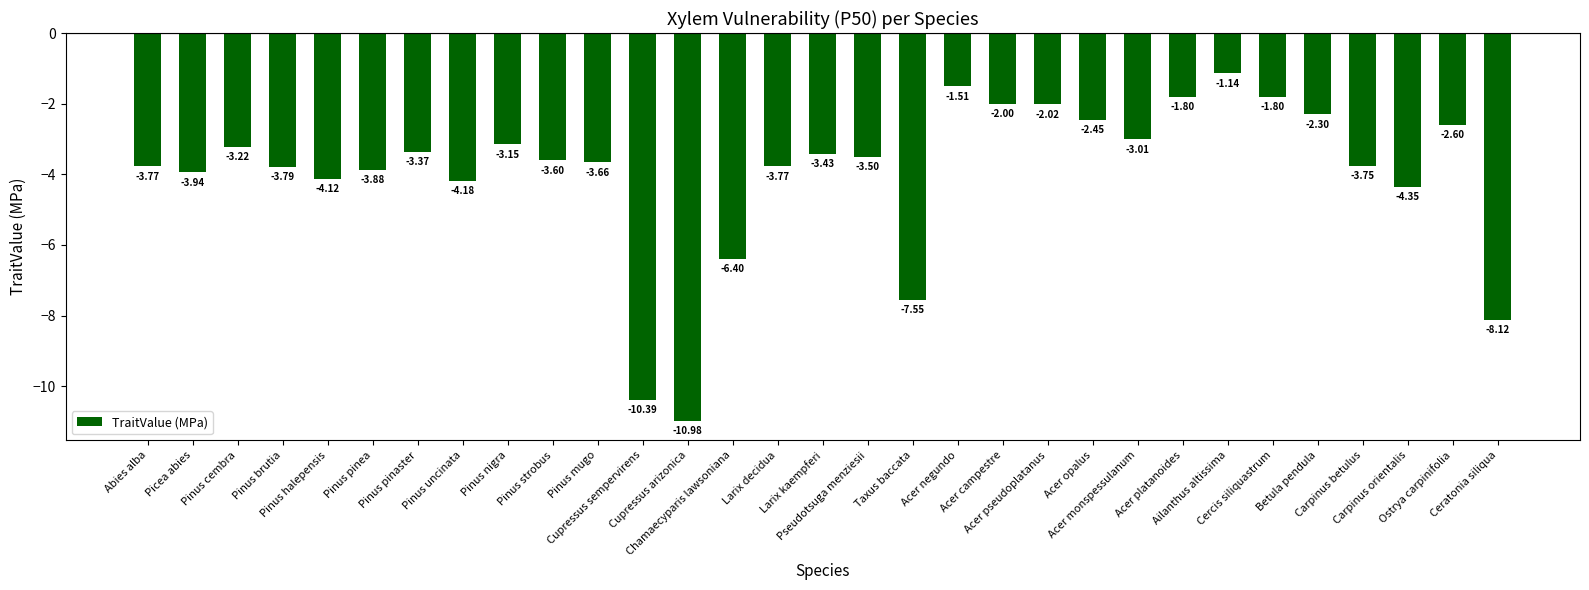

What is the average value?

-4.0